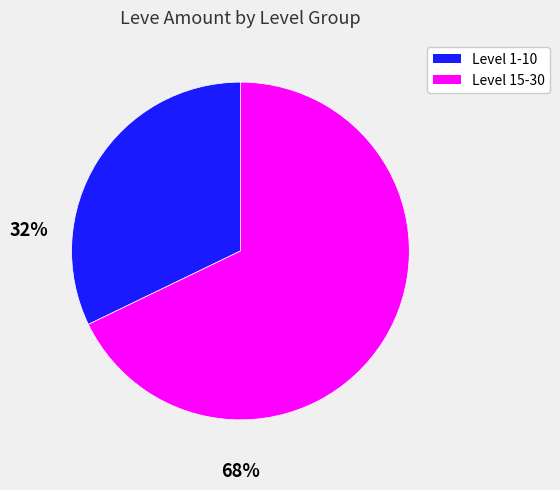

Is there a majority slice in this chart?

Yes